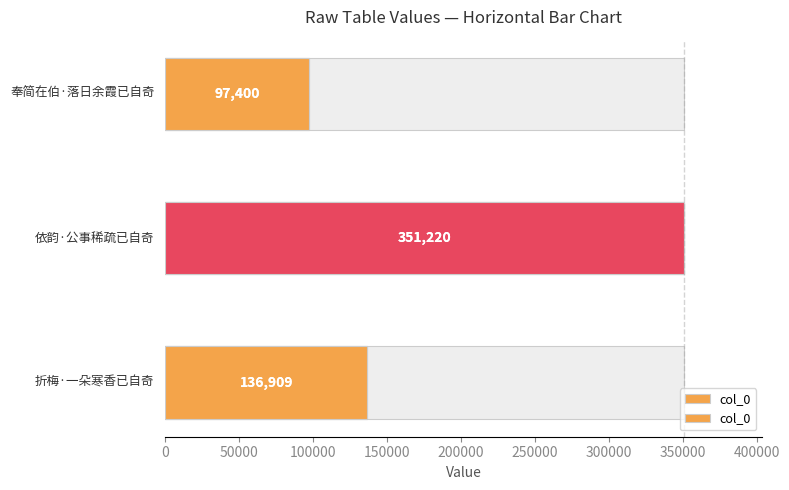

How many values are between 97400 and 351220?

3